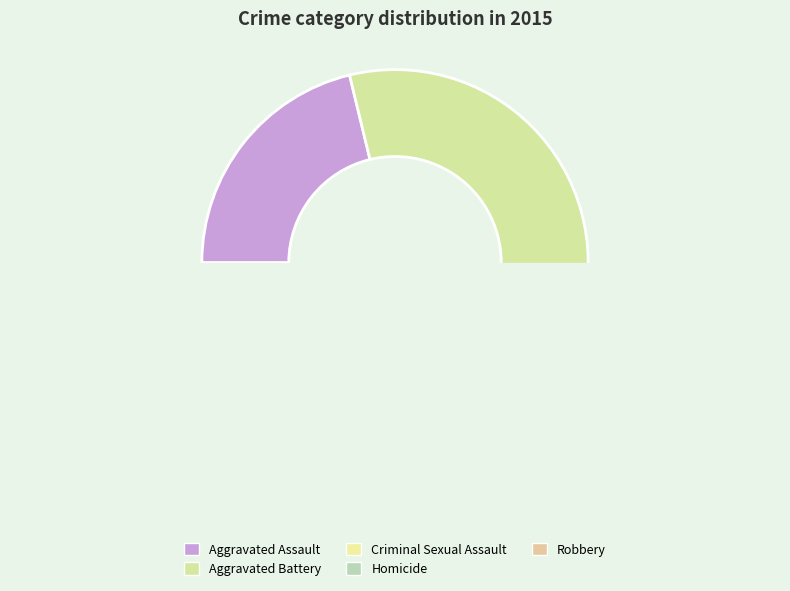

True or false: Robbery accounts for 46% of the total.

False